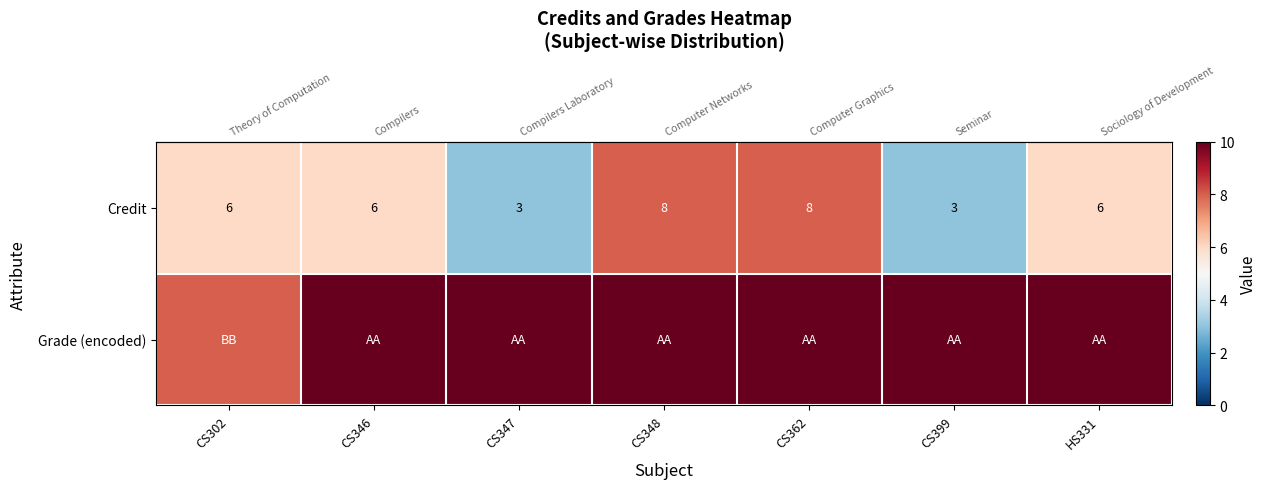

What is the total value across all series at CS346?

16